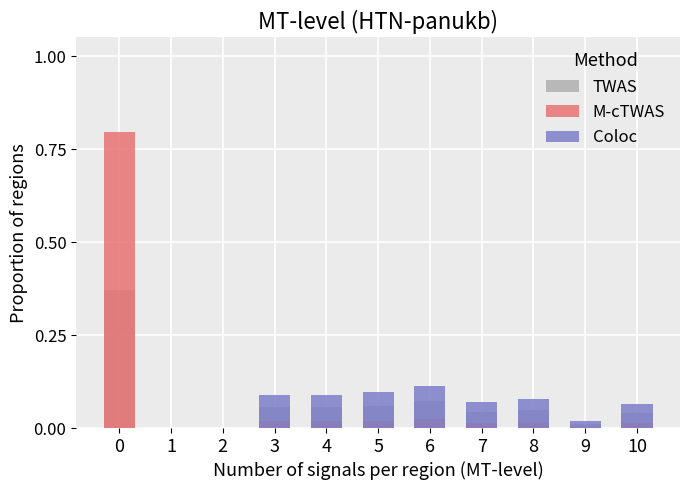

The value of TWAS at 1 is 0.0. True or false?

True